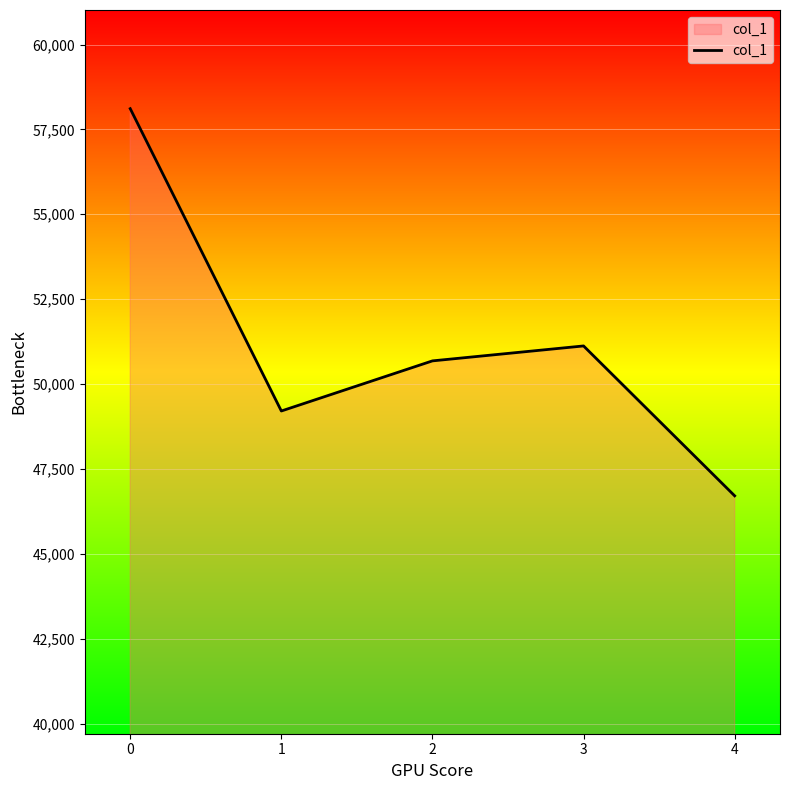

Count the number of categories in the chart.

5